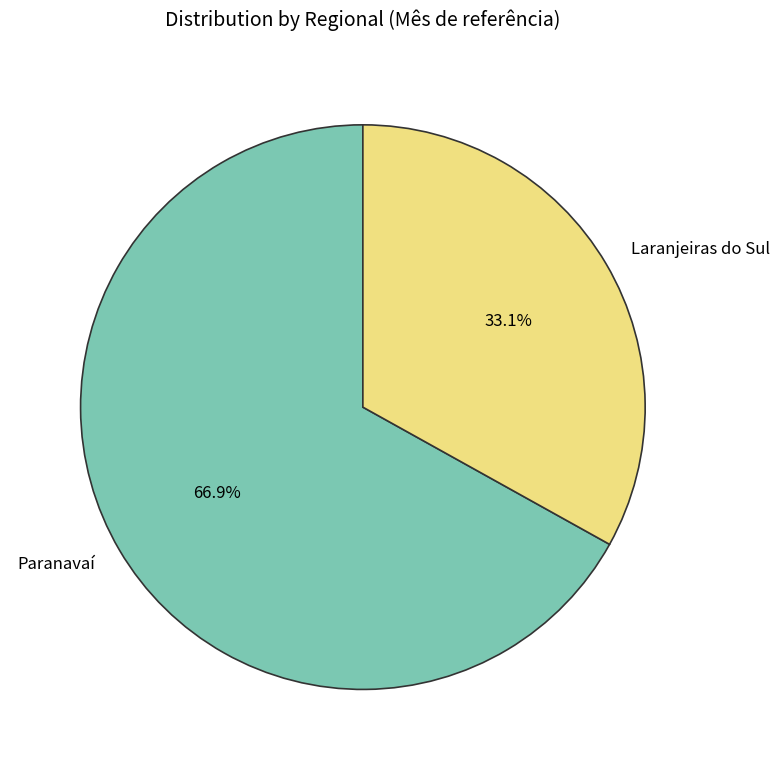

What percentage do Laranjeiras do Sul and Paranavaí together represent?

100.0%